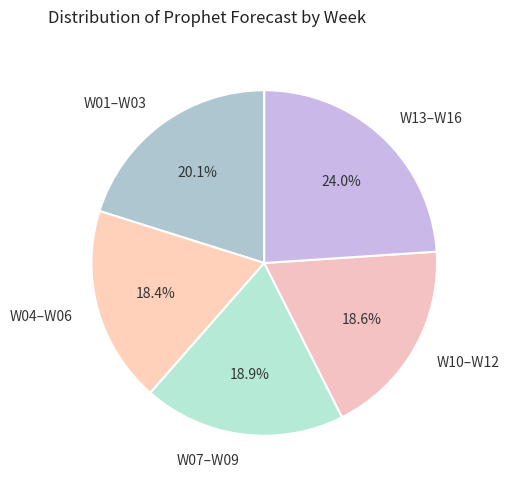

What is the ratio of the value at W01–W03 to the value at W10–W12?

1.1